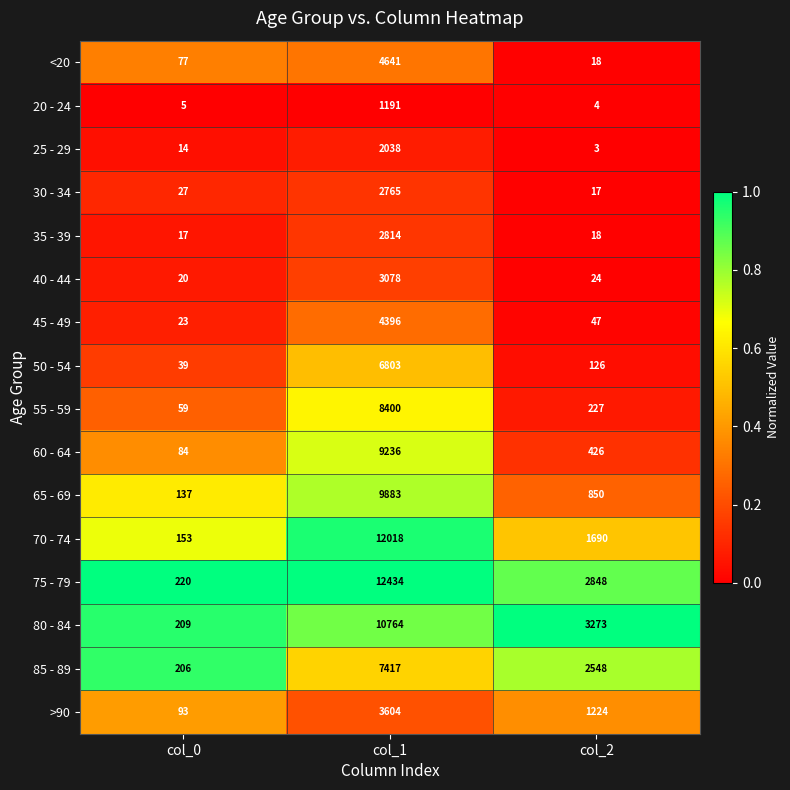

What is the total value across all series at col_2?

13343